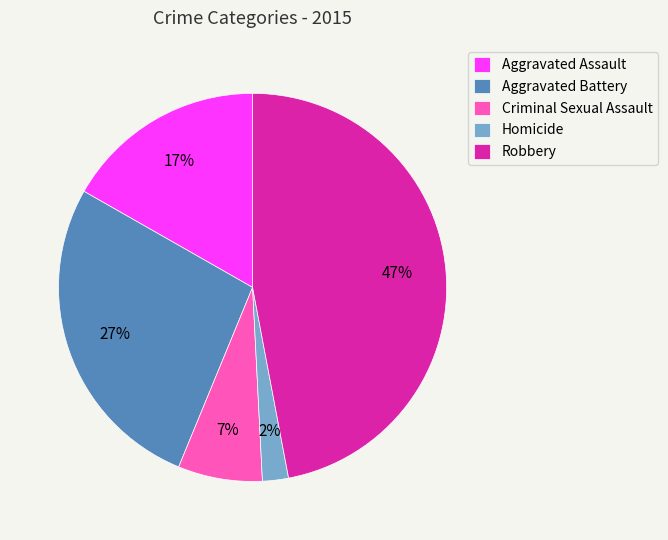

Which category has the smallest portion of the pie?

Homicide